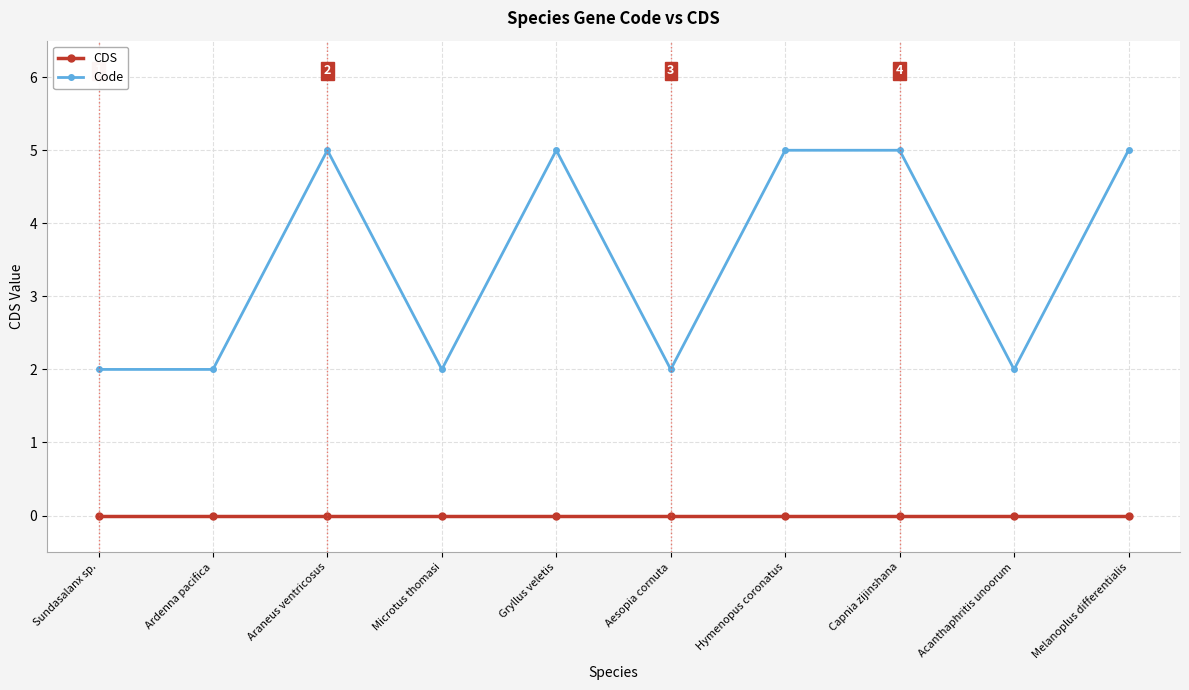

What is the sum of the Code values at Sundasalanx sp. and Hymenopus coronatus?

7